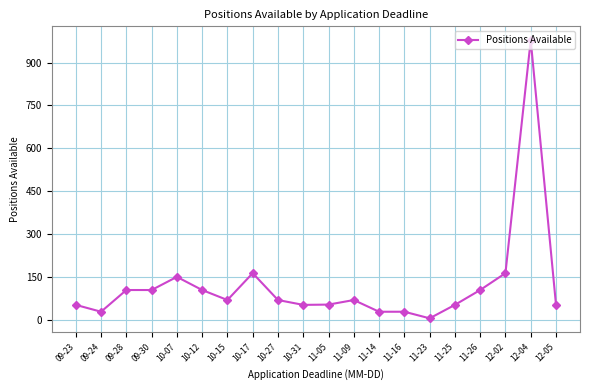

What is the ratio of the value at 10-15 to the value at 11-23?

13.8